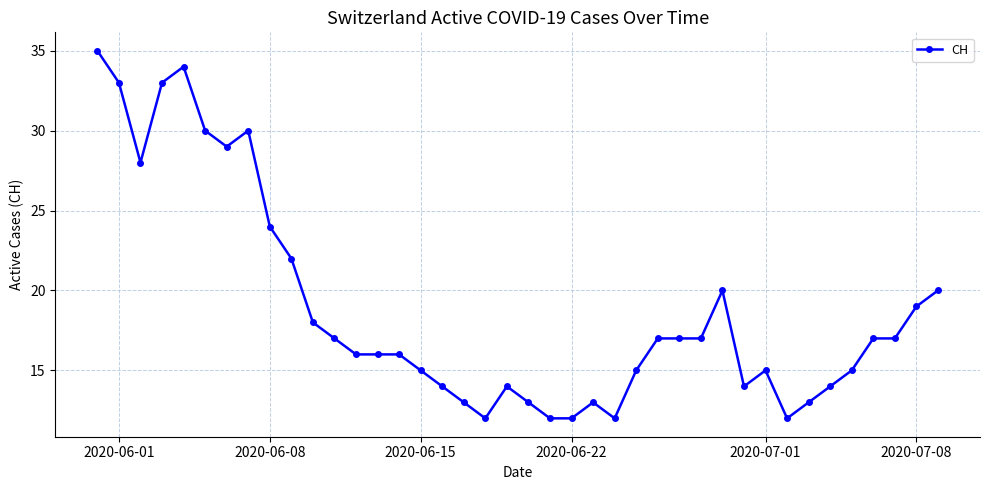

How many lines are shown in the chart?

1